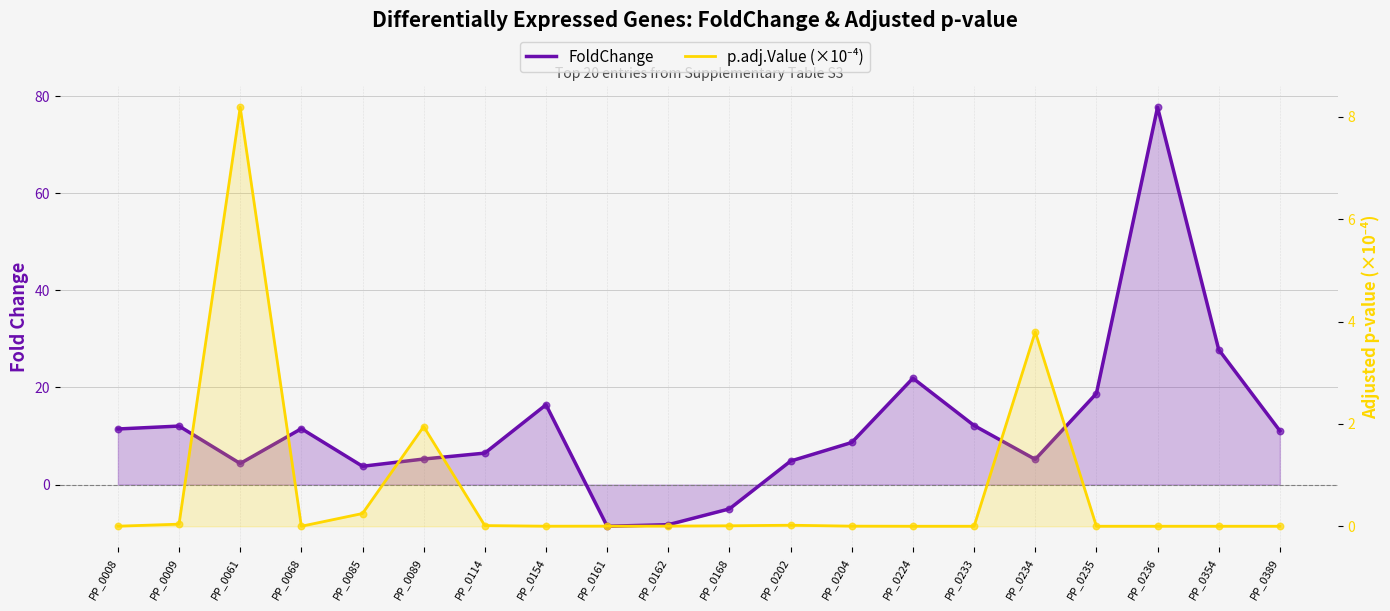

Which series has the largest total across all categories?

FoldChange